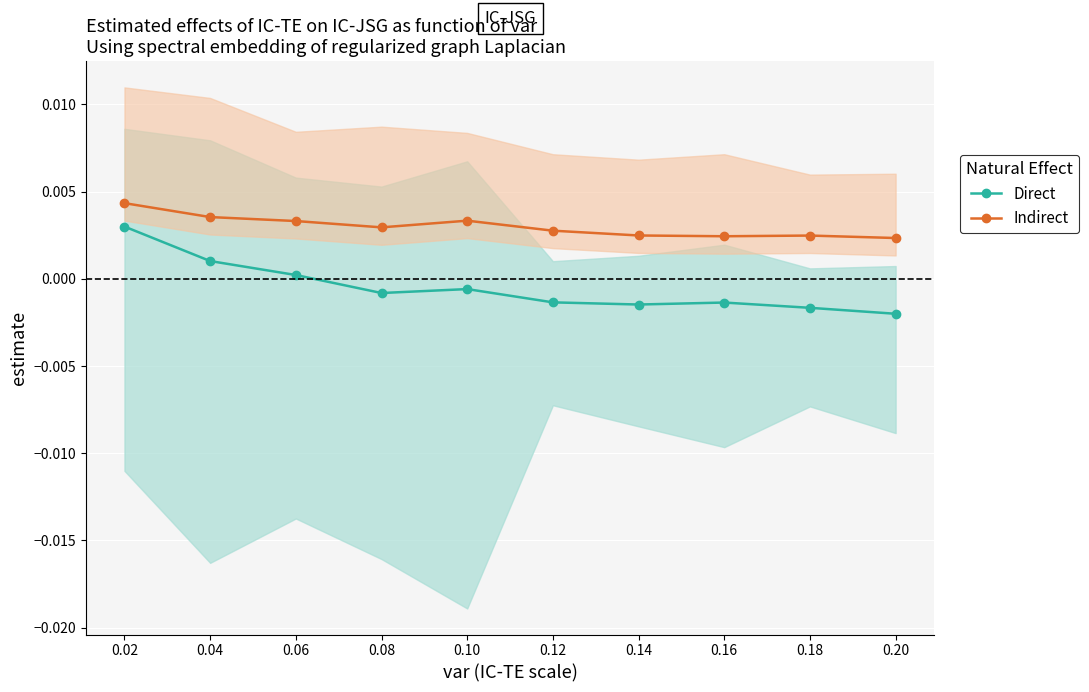

How many data points does each series have?

10